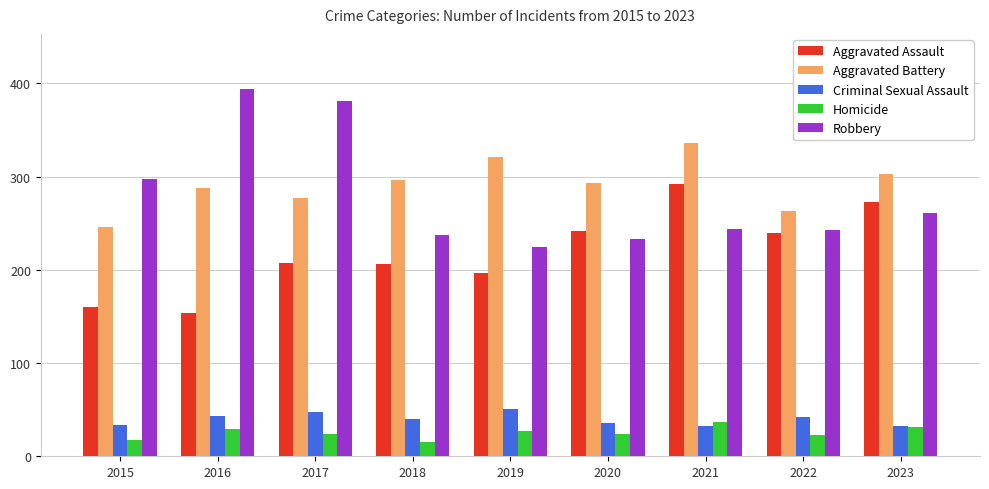

What is the difference between the maximum and minimum values in the Aggravated Assault series?

138